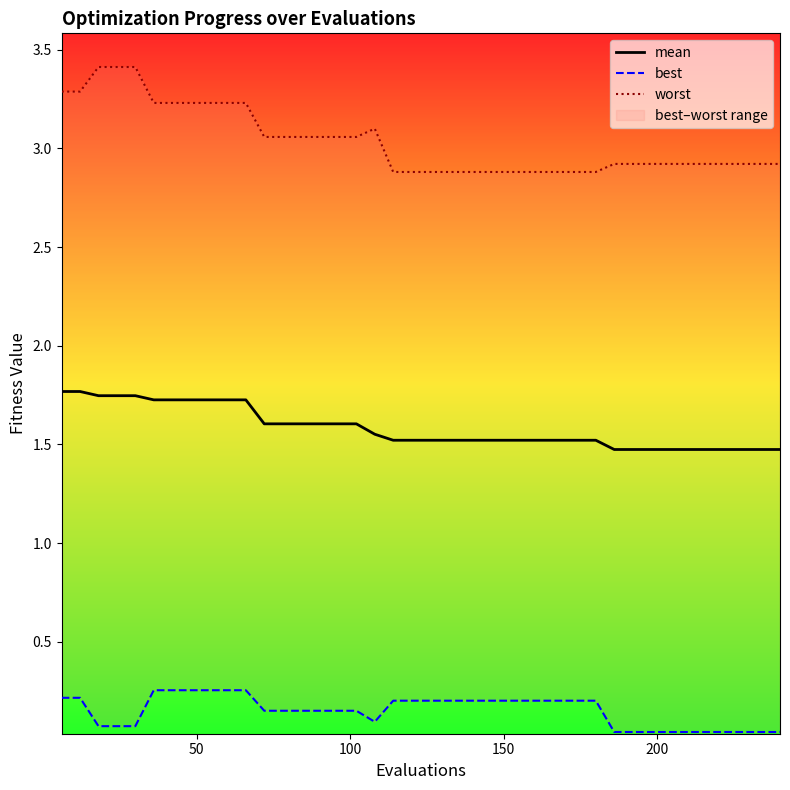

Which series has the largest range (max minus min)?

worst